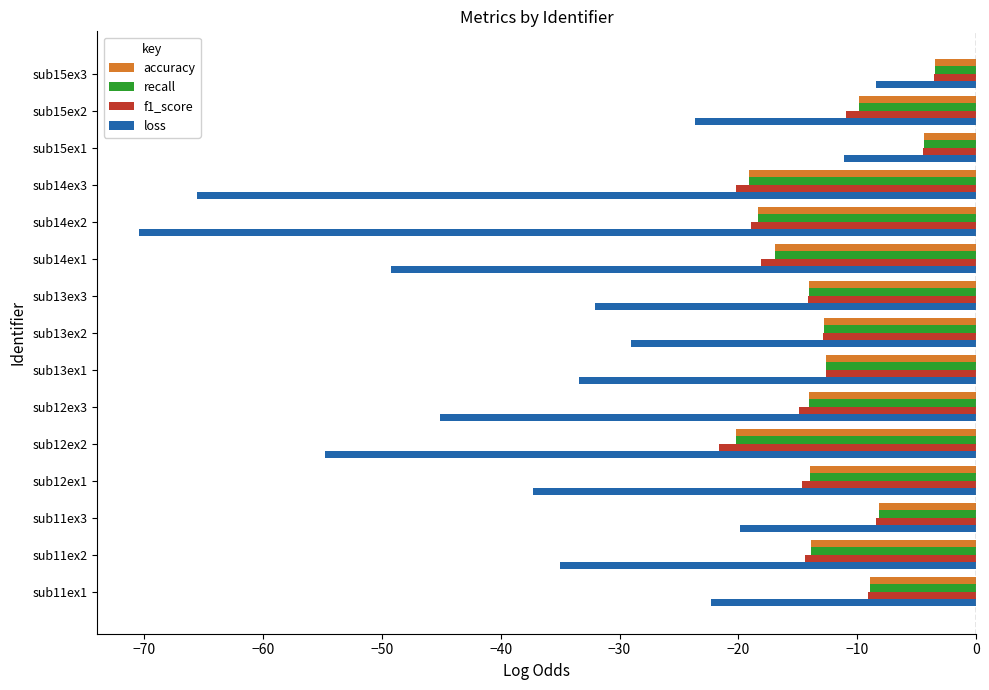

The f1_score series shows -4.0 at sub15ex2. True or false?

False